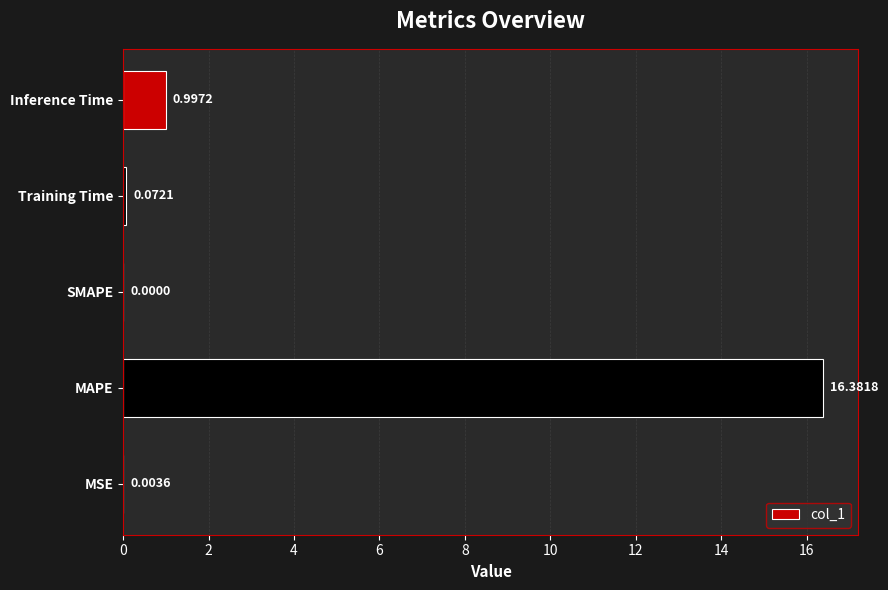

Which category has the highest value across all series?

MAPE